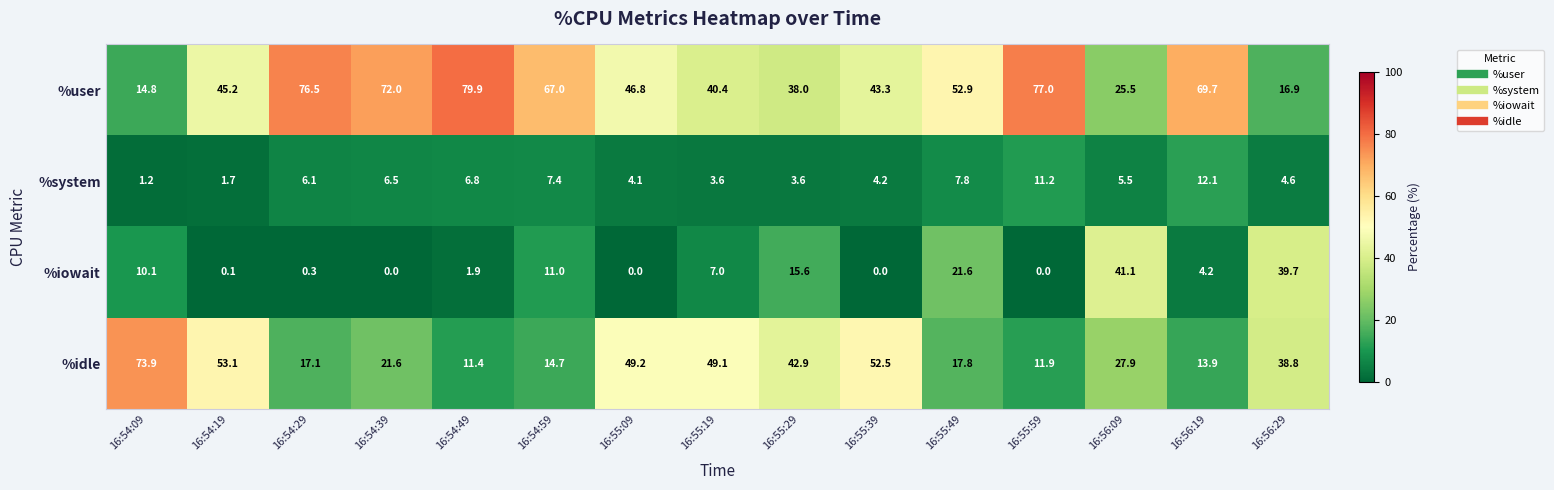

What is the lowest value of the %idle series?

11.4